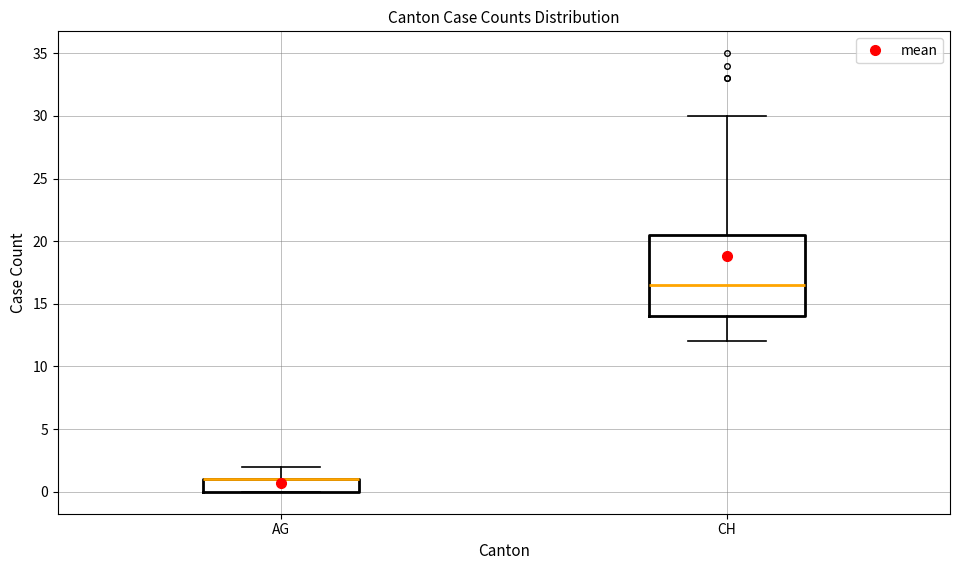

Reading left to right, transcribe this box plot: for each box, give where its median line is, the range the box spans, and where its two whiskers end, as read against the y-axis. The values are not printed on the chart, so give them approximately, as read against the axis.

AG: median 1.0 (drawn on the box's upper edge), box 0.0 to 1.0, whiskers 0.0 to 2.0
CH: median 16.5, box 14.0 to 20.5, whiskers 12.0 to 30.0